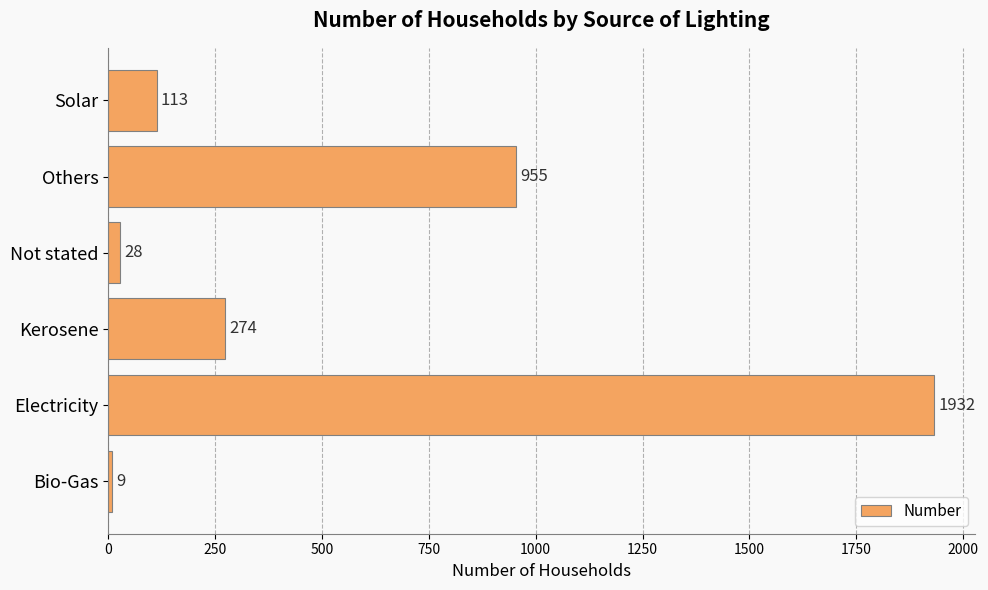

At which label is the value closest to 970?

Others